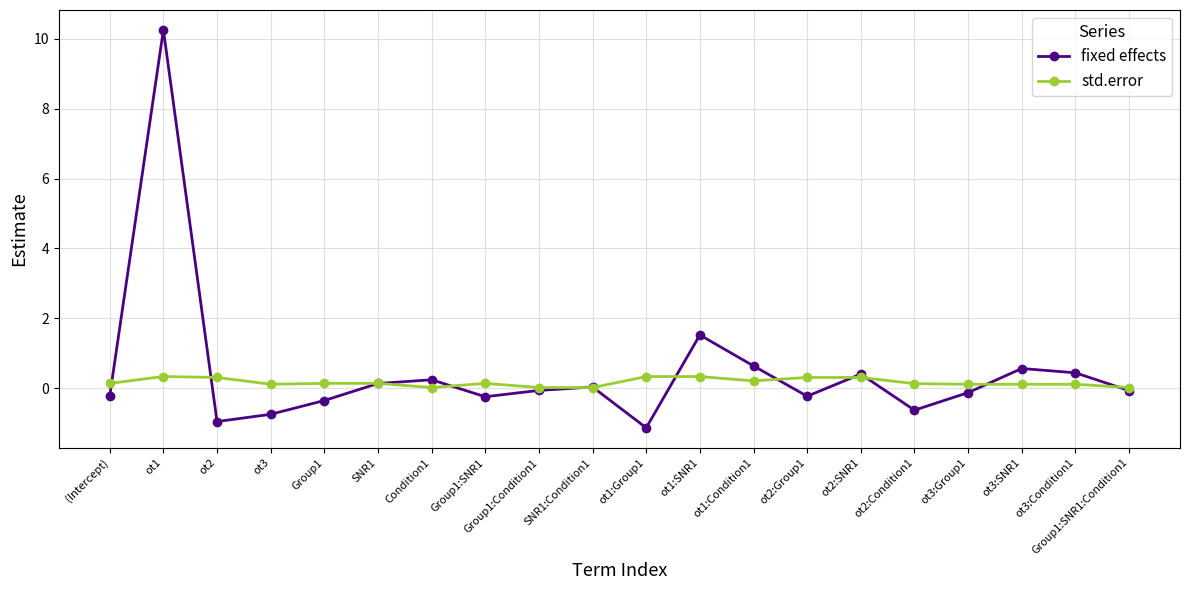

What is the maximum value shown in the chart?

10.2